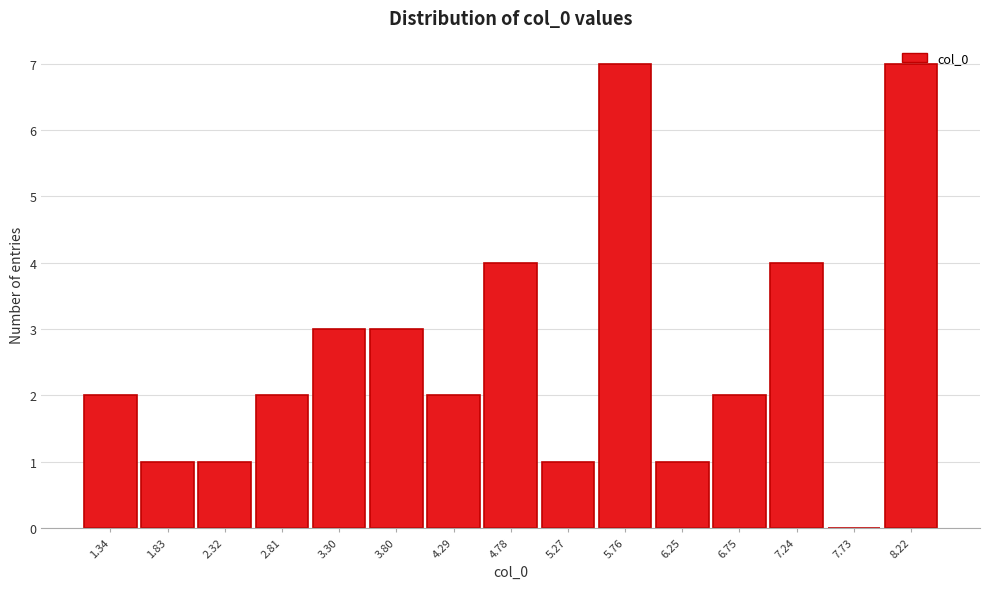

True or false: the data shows 4 at 4.78.

True